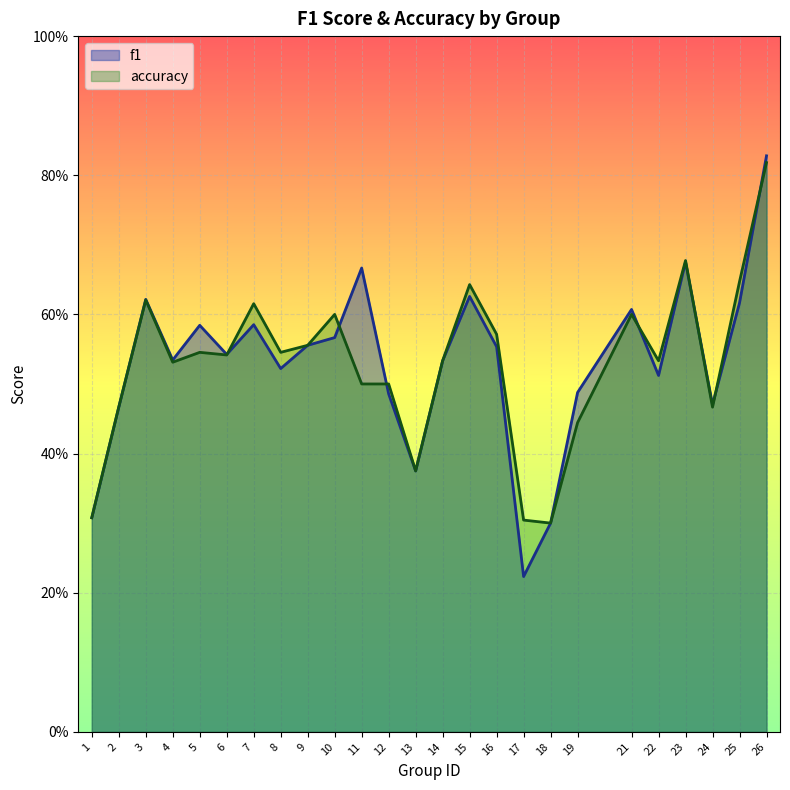

Where is the first local minimum for f1?

4